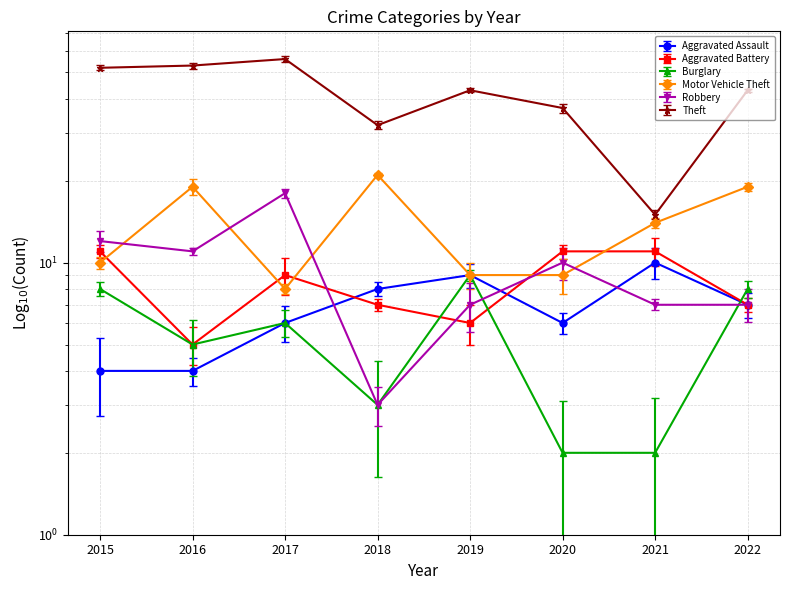

True or false: Theft has more than 2 points higher than both neighbors.

False